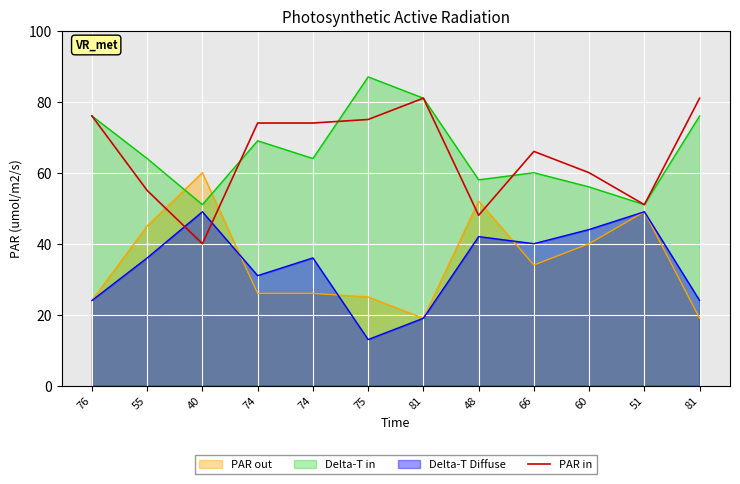

Reading left to right, list all the values displayed in this chart.

76=76	55=55	40=40	74=74	74=74	75=75	81=81	48=48	66=66	60=60	51=51	81=81